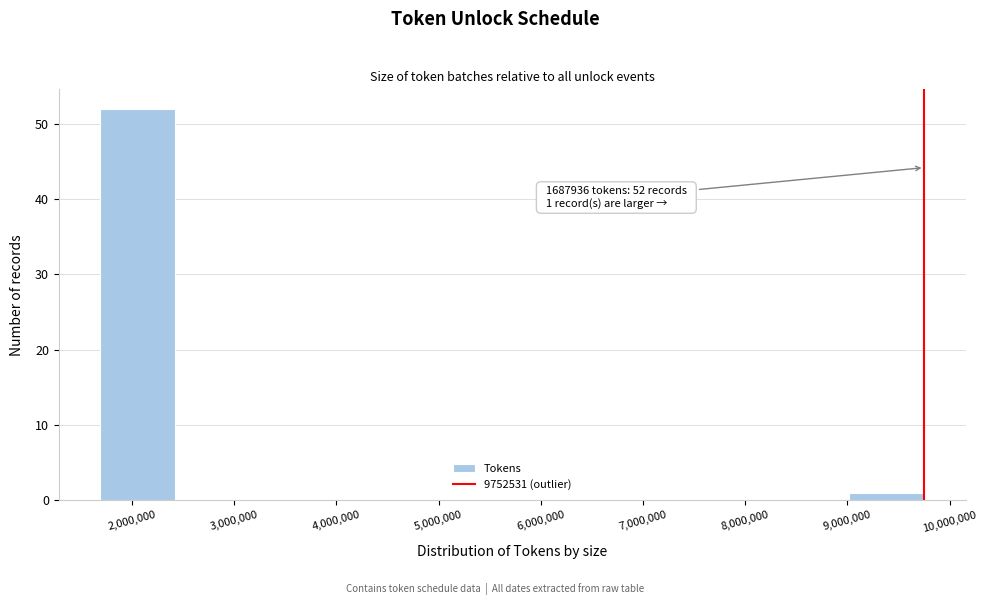

Which range on the x-axis has the tallest bar?

1700000 to 2400000